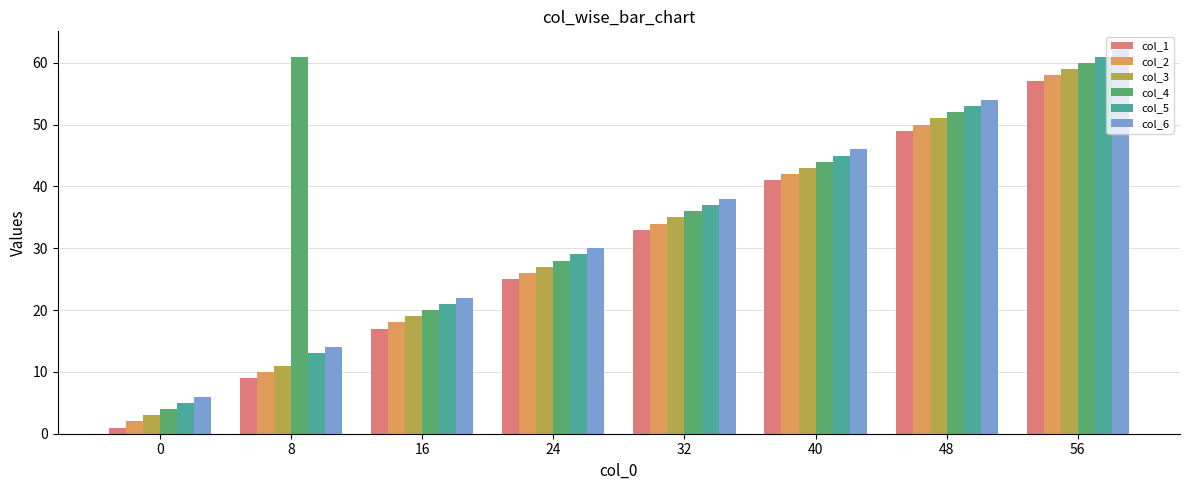

The value of col_5 at 32 is 20. True or false?

False